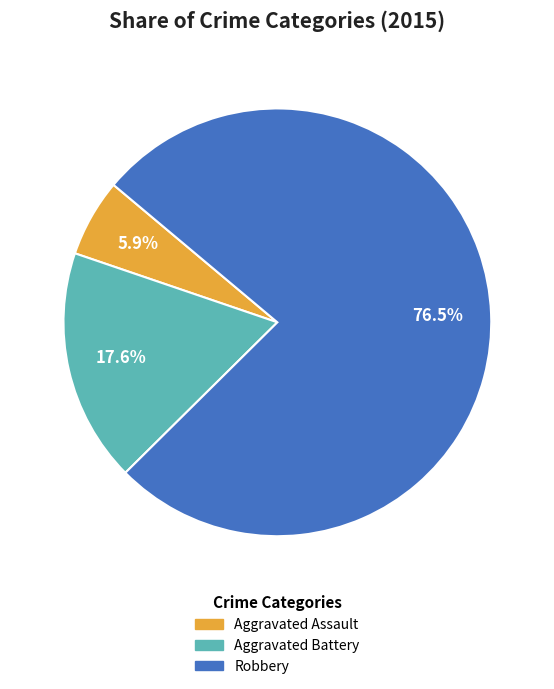

Approximately how many times larger is the value at Aggravated Assault compared to Aggravated Battery?

0.3